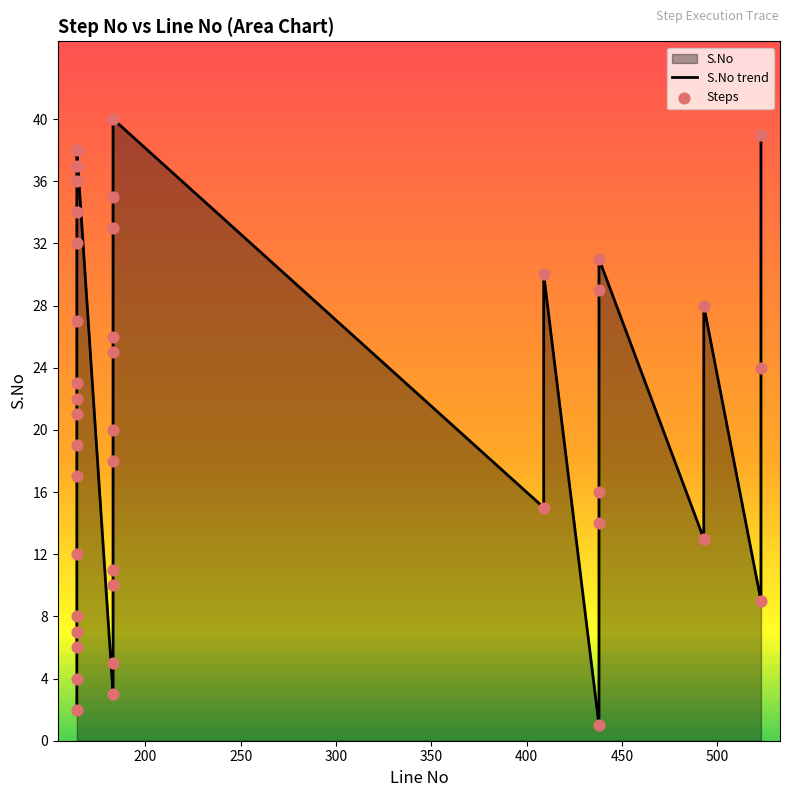

At how many categories does at least one series exceed 28?

12